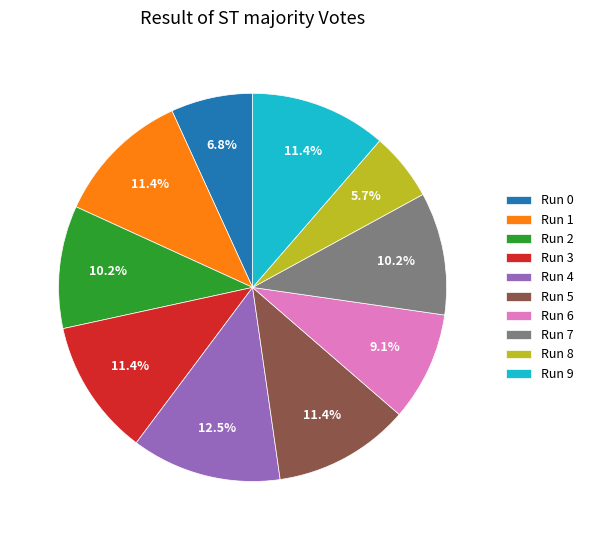

Combined, what portion of the pie is Run 4 and Run 0?

19.3%